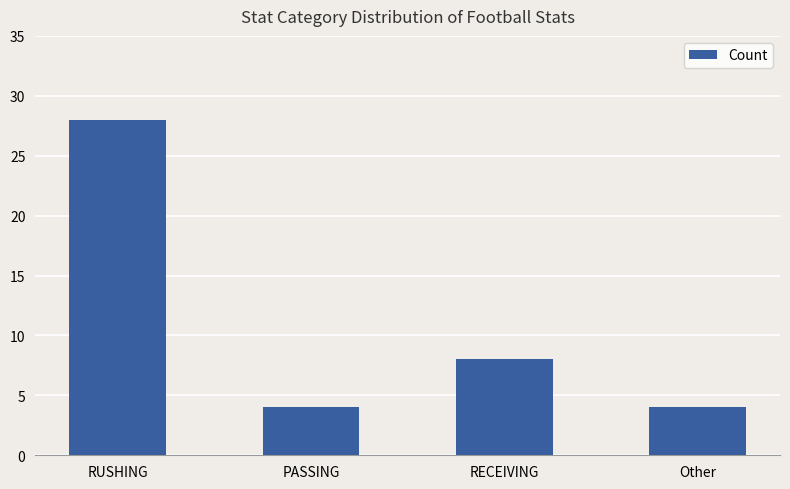

What is the change in value from RUSHING to PASSING?

-24